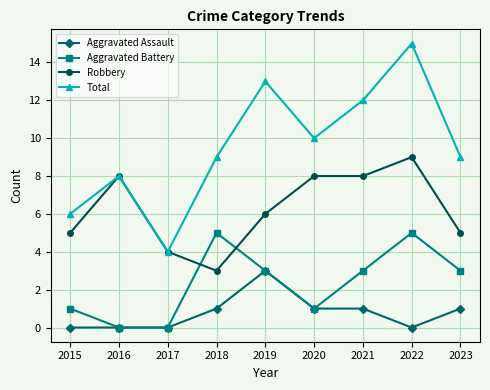

Reading left to right, what are all the values shown in this chart?

Aggravated Assault: 0	0	0	1	3	1	1	0	1
Aggravated Battery: 1	0	0	5	3	1	3	5	3
Robbery: 5	8	4	3	6	8	8	9	5
Total: 6	8	4	9	13	10	12	15	9